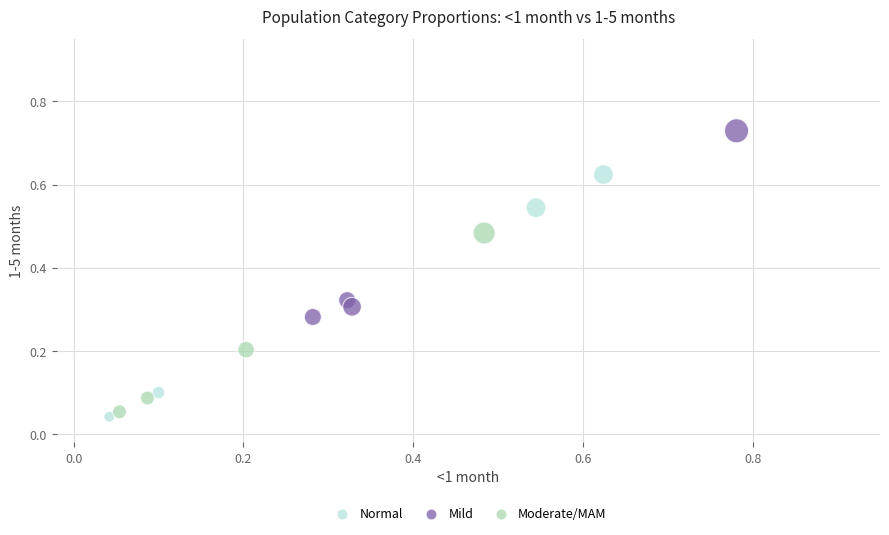

Which series has the widest spread of Y values?

Normal